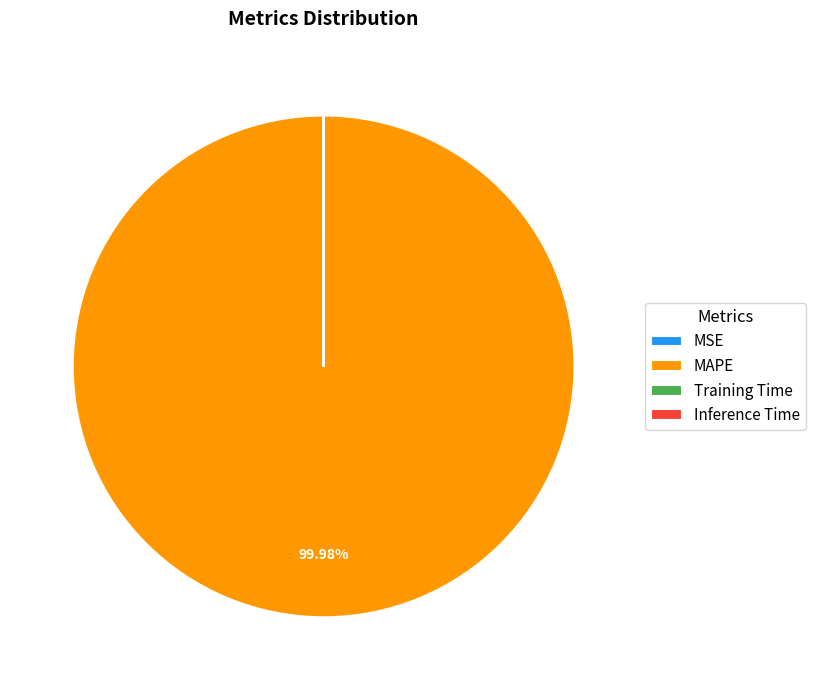

What is the largest slice in the pie chart?

MAPE